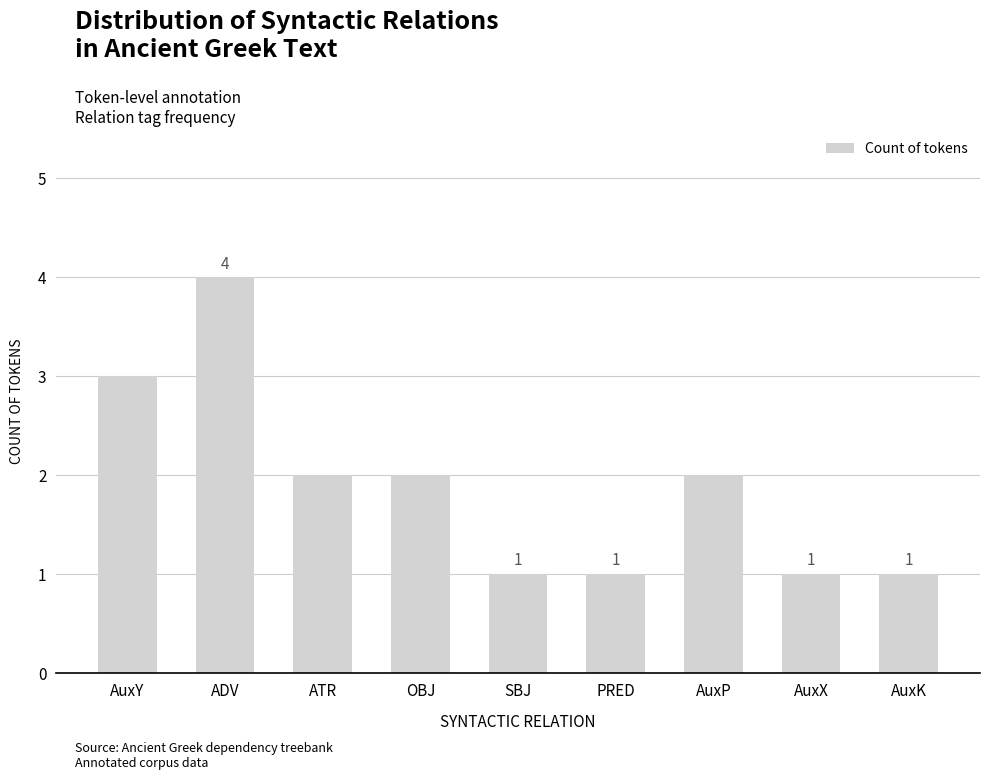

Which label corresponds to the largest value in the chart?

ADV